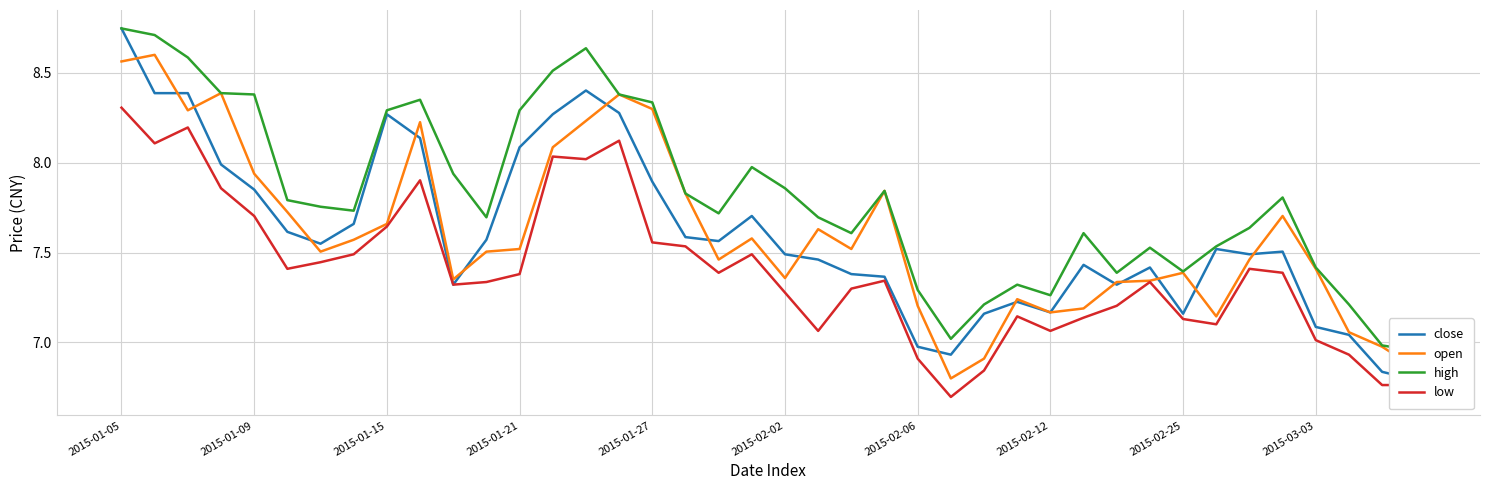

What is the difference between the highest and lowest values at 10?

0.6